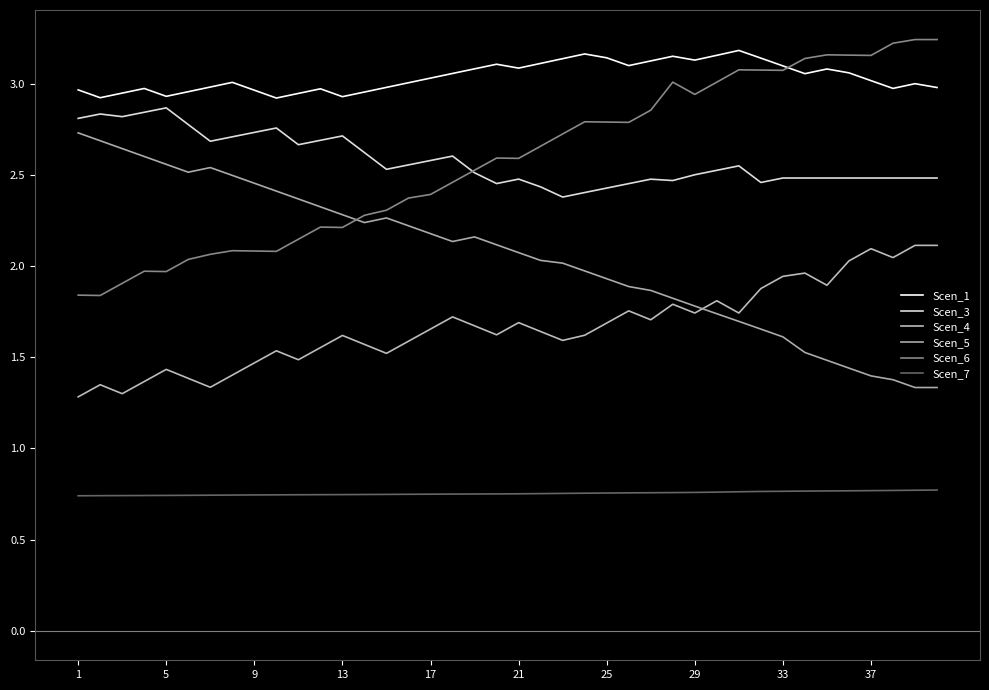

What is the sum of all Scen_4 values?

66.7